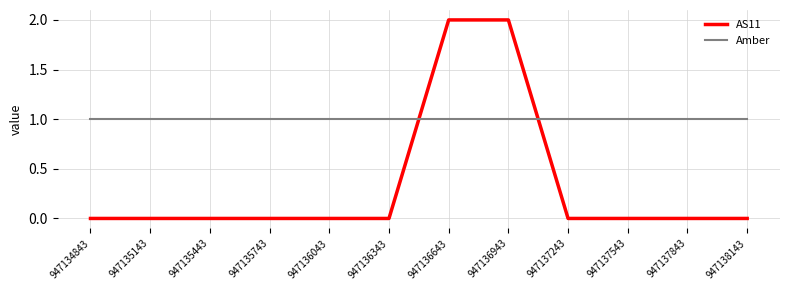

Which series has the largest total across all categories?

Amber